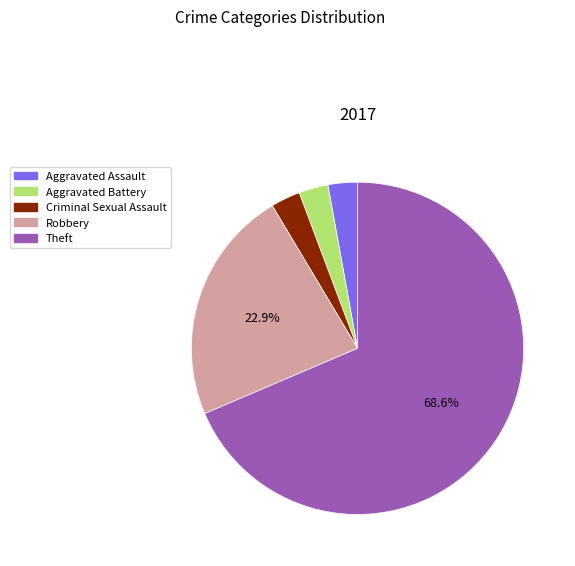

To the nearest percent, what percentage of the pie is Criminal Sexual Assault?

3%